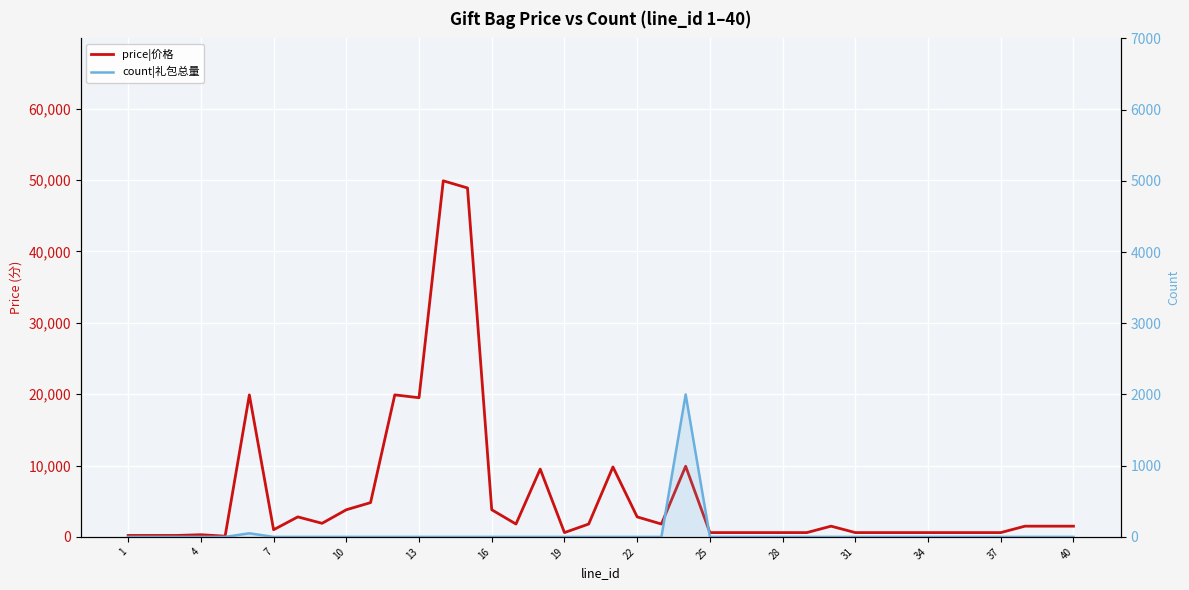

What is the highest value of the count|礼包总量 series?

2000